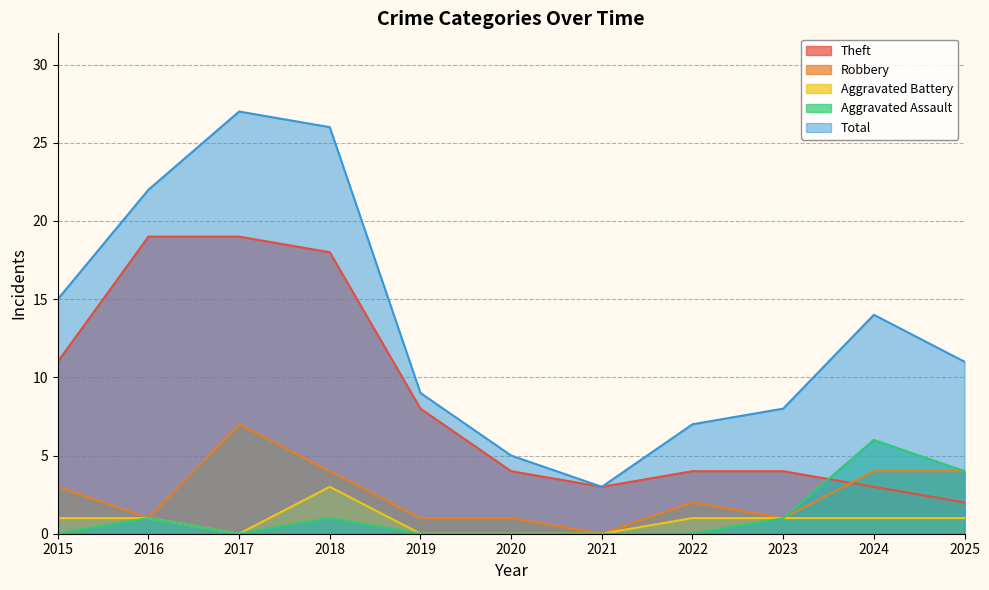

What are all the series names shown in the legend?

Theft, Robbery, Aggravated Battery, Aggravated Assault, Total